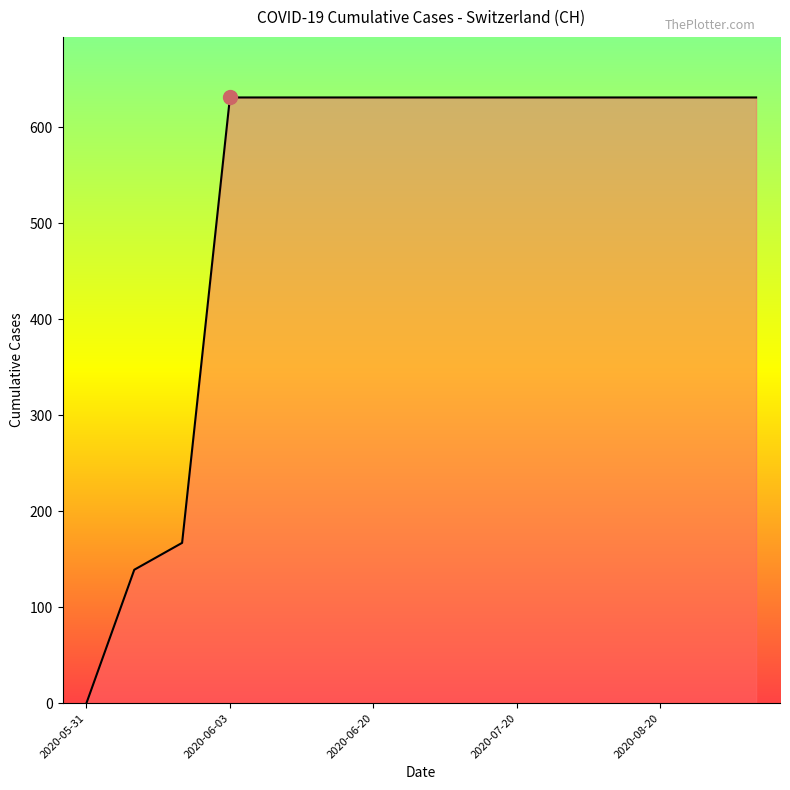

What is the greatest value displayed?

631